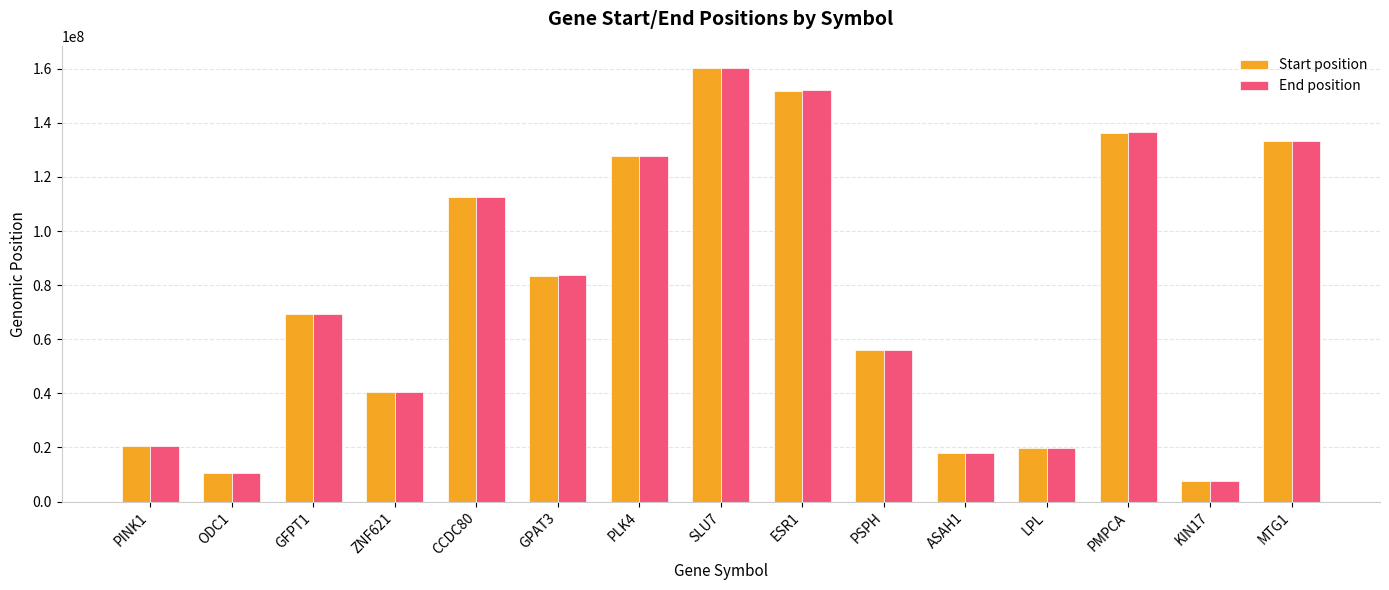

Are the bars horizontal?

No